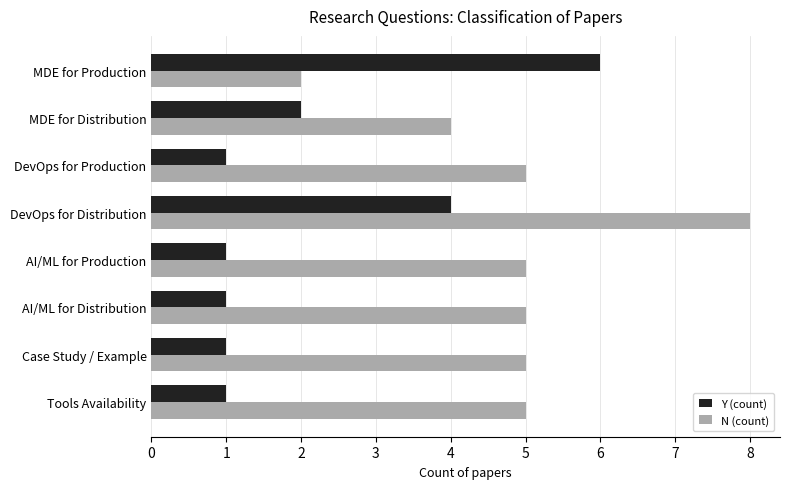

What is the difference between the maximum and second lowest values in the N (count) series?

4